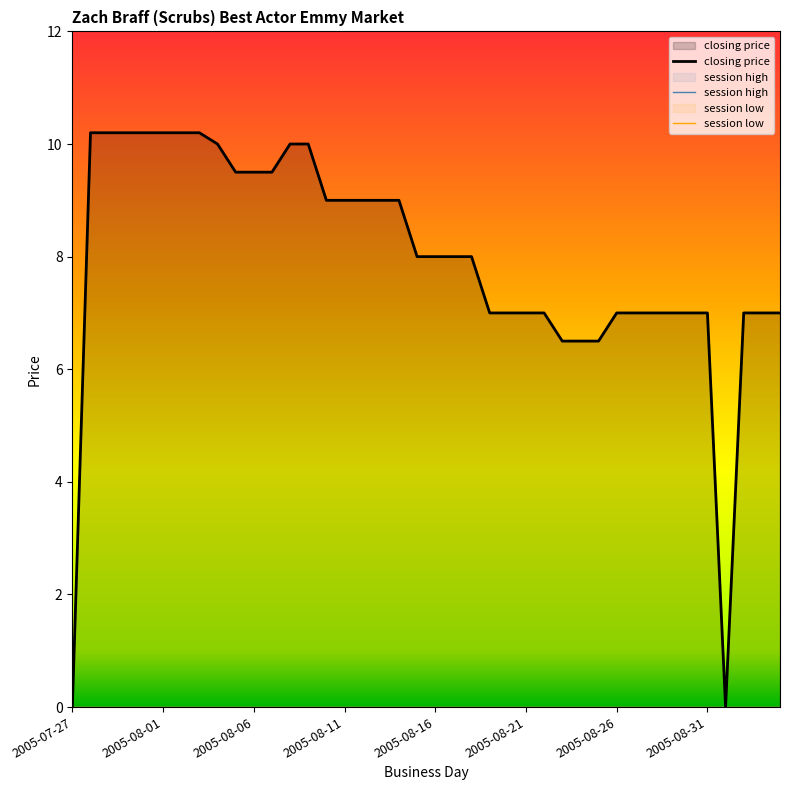

Which series changed the most between 2005-08-08 and 2005-09-01?

closing price